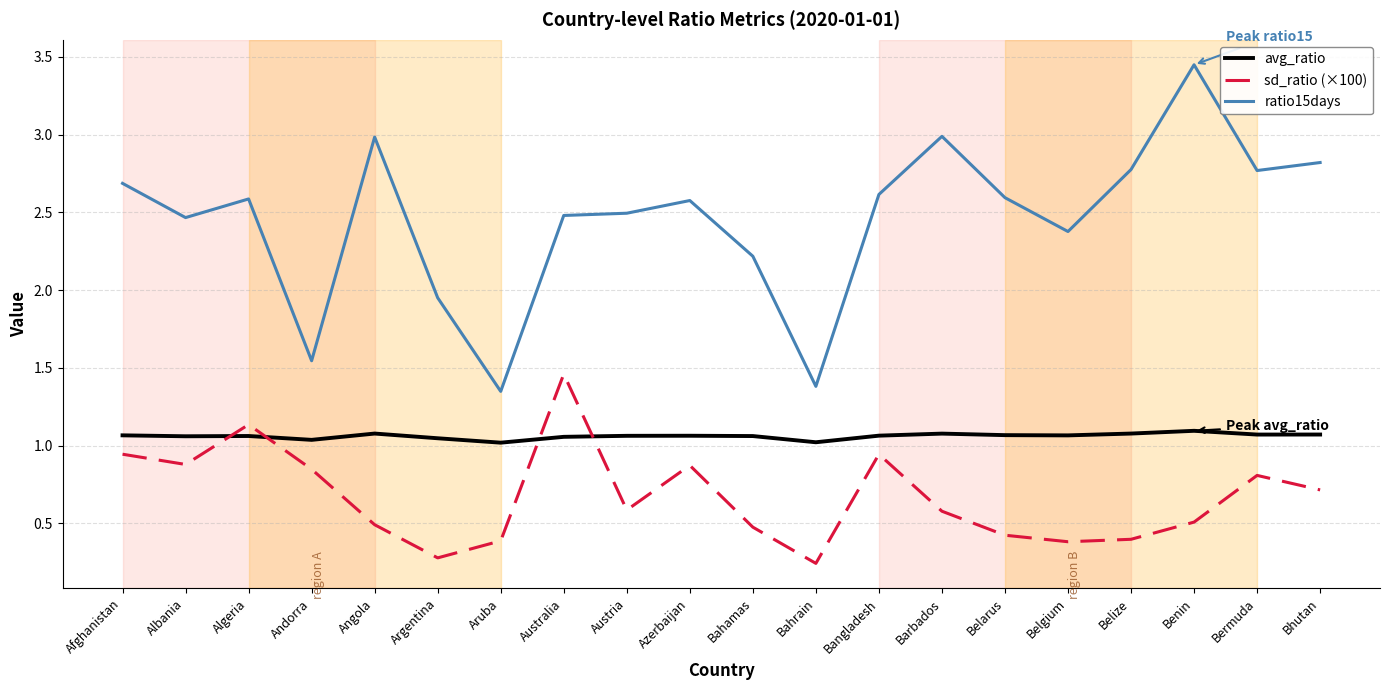

How many avg_ratio values are between 1 and 2?

20